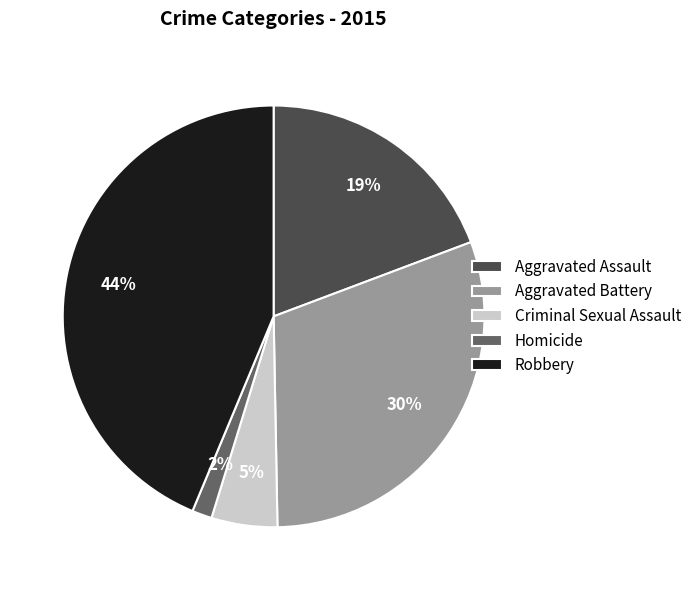

To the nearest percent, what portion does Aggravated Battery represent?

30%